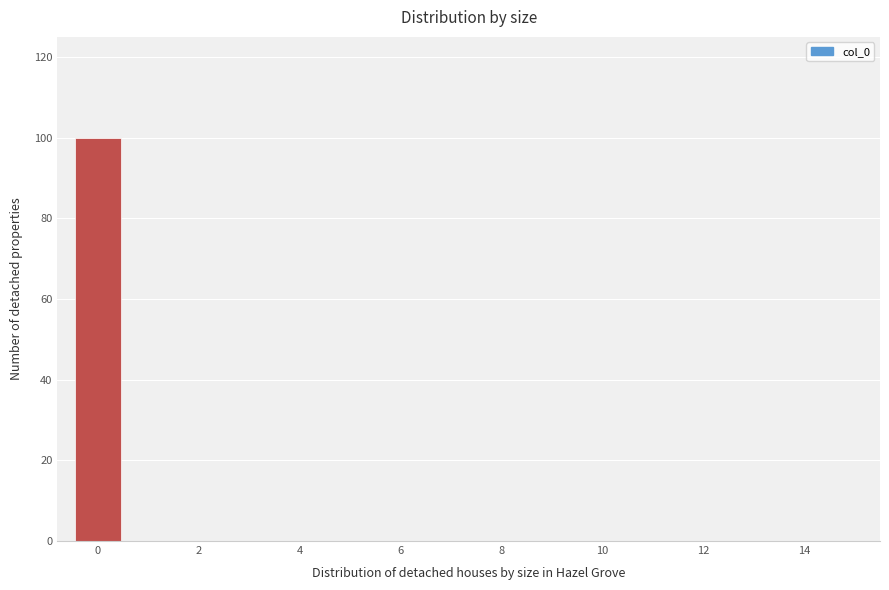

Reading left to right, list every bar in this chart as the range it spans on the x-axis followed by its height. Neither the bar edges nor the heights are printed on the chart, so give them approximately, as read against the axes.

-0.5 to 0.5: 100
0.5 to 1.5: 0
1.5 to 2.5: 0
2.5 to 3.5: 0
3.5 to 4.5: 0
4.5 to 5.5: 0
5.5 to 6.5: 0
6.5 to 7.5: 0
7.5 to 8.5: 0
8.5 to 9.5: 0
9.5 to 10.5: 0
10.5 to 11.5: 0
11.5 to 12.5: 0
12.5 to 13.5: 0
13.5 to 14.5: 0
14.5 to 15.5: 0